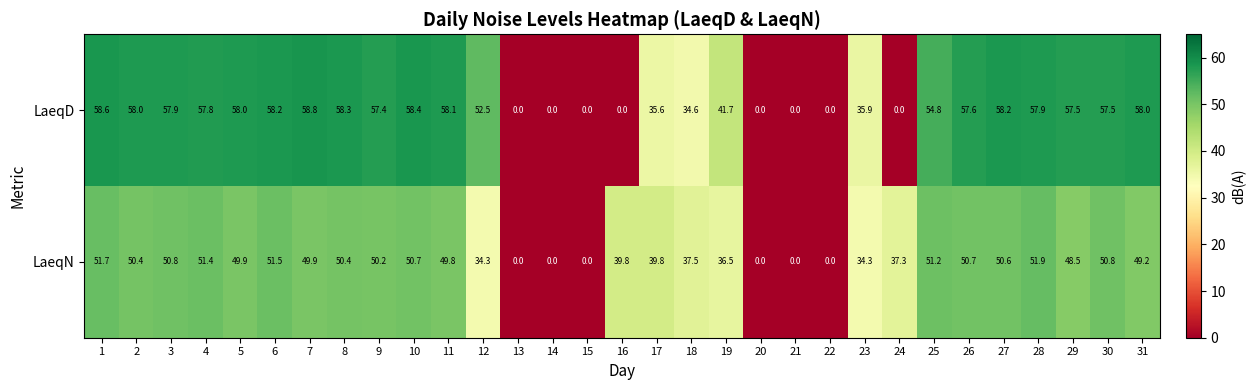

How many values in LaeqD are above zero?

23